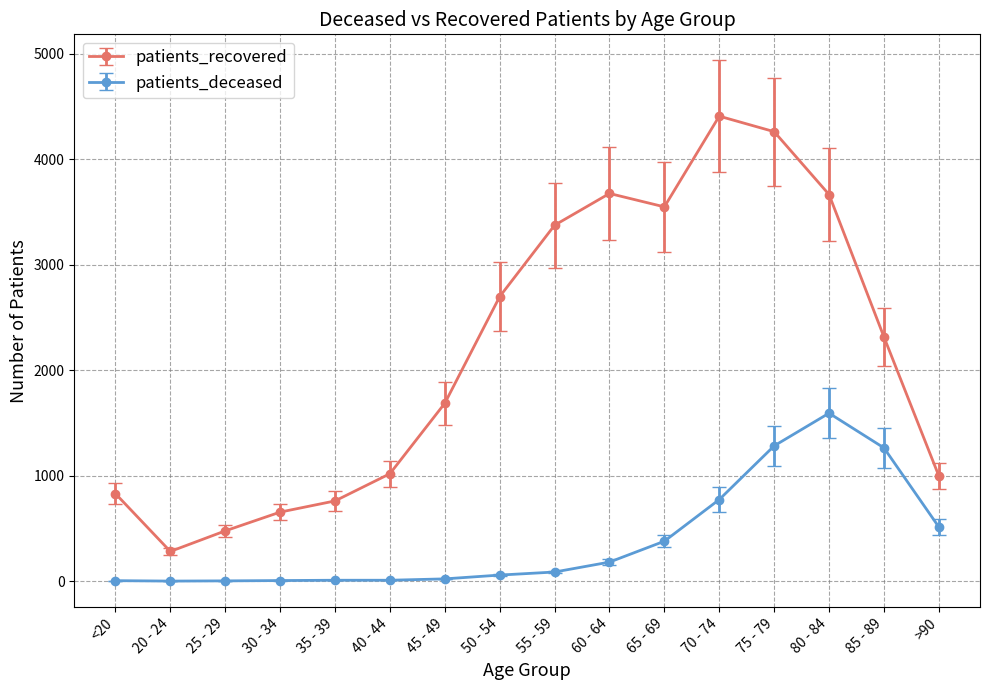

At which category does patients_recovered reach its first local valley?

20 - 24